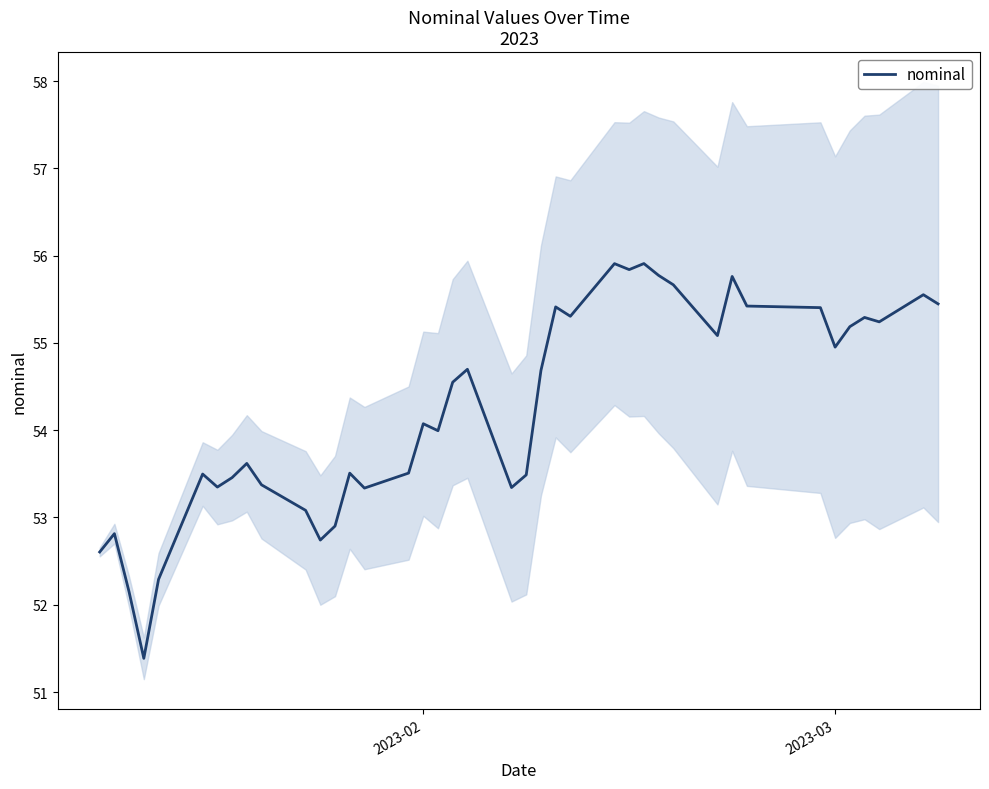

What is the value of the 15th point from the left?

53.3